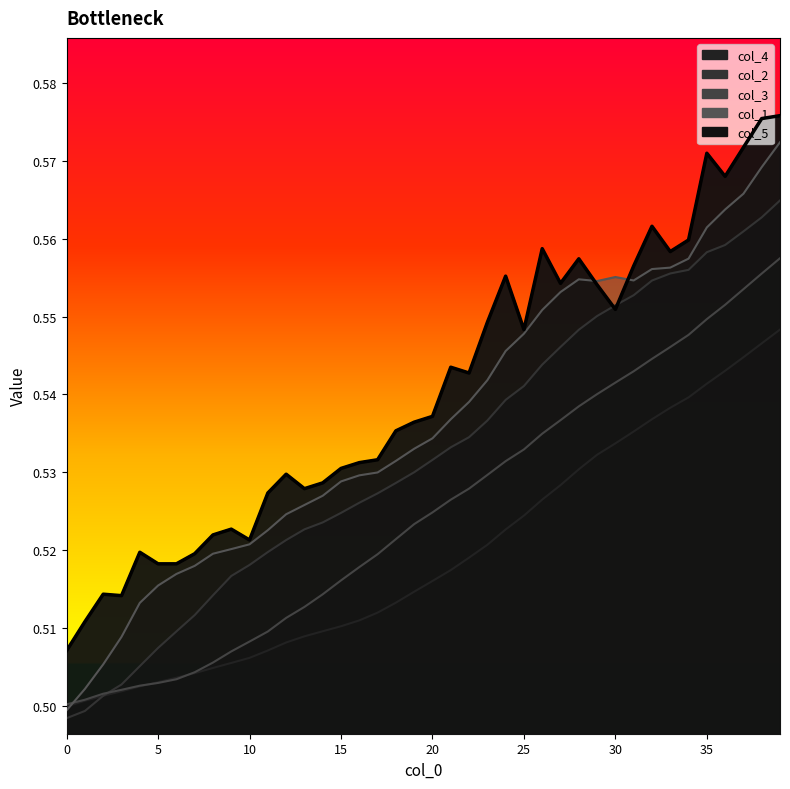

At 12, list the series in order from smallest to largest.

col_4, col_3, col_2, col_1, col_5